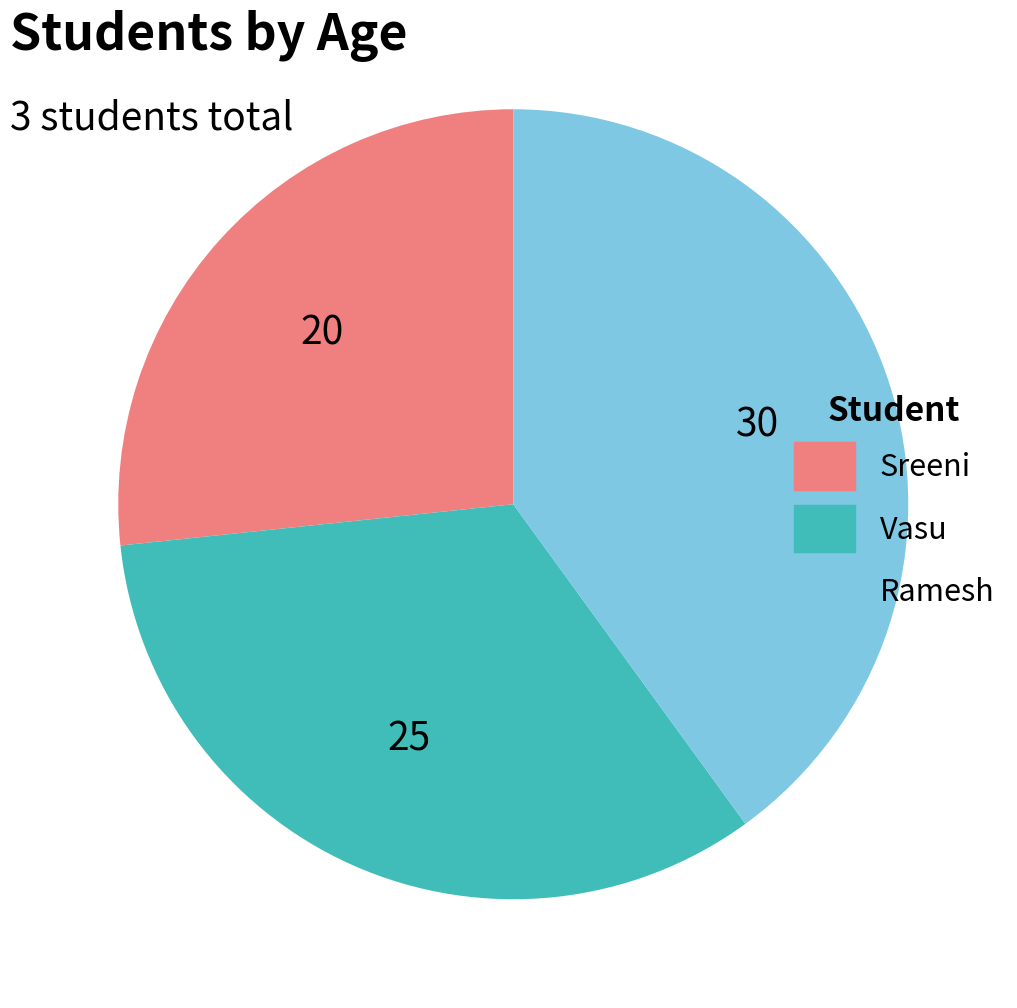

How many segments does this pie chart have?

3